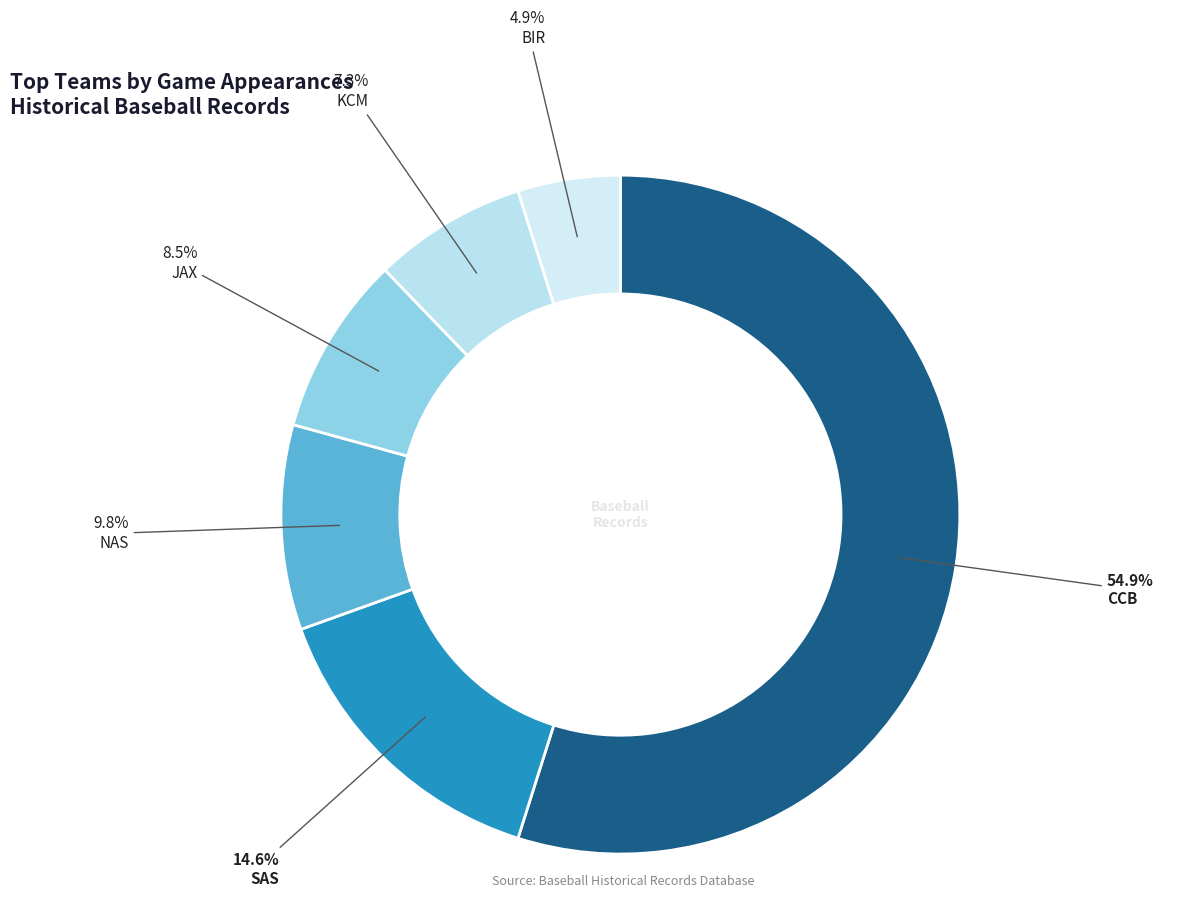

How much of the chart is everything except KCM?

92.7%